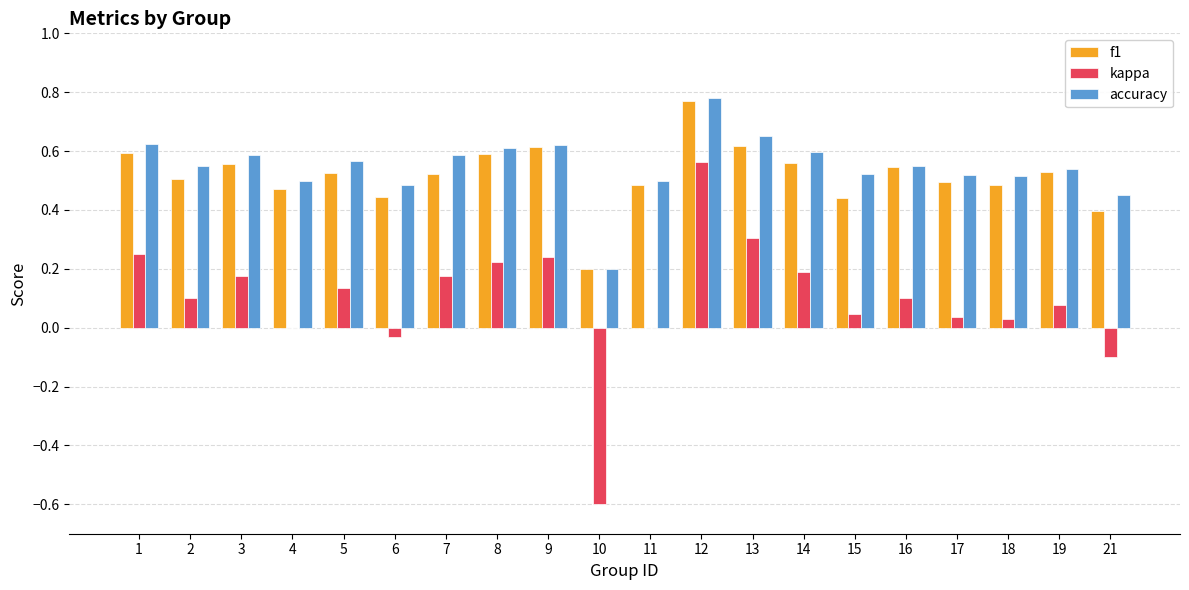

What is the total value across all series at 12?

2.1